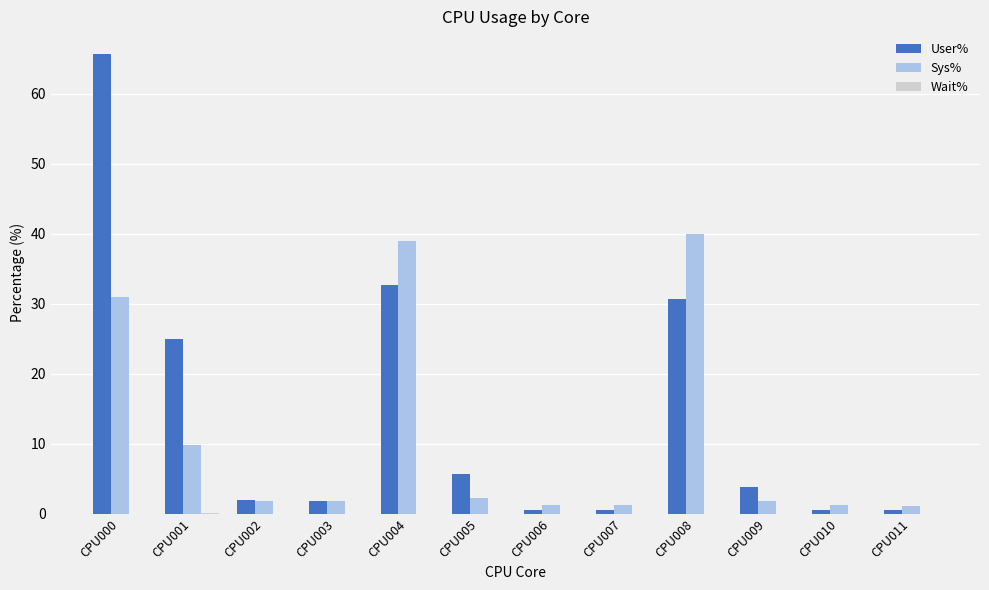

At which category is the sum across all series the highest?

CPU000